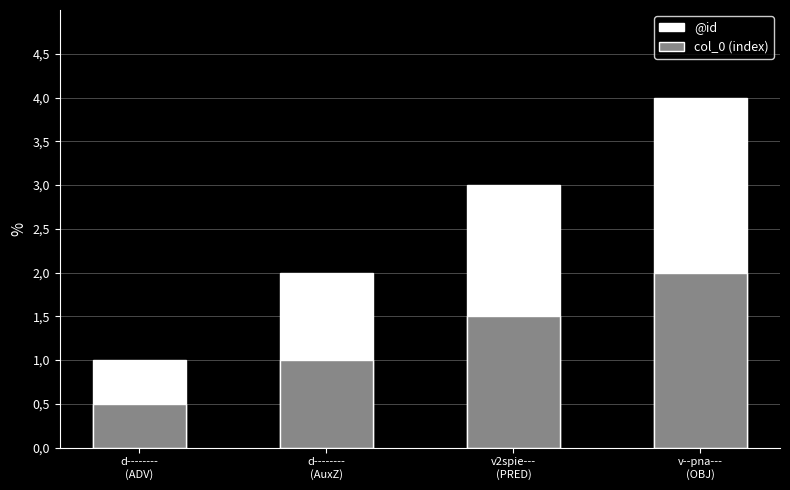

Reading left to right, what are all the values shown in this chart?

@id: 1.0	2.0	3.0	4.0
col_0 (index): 0.5	1.0	1.5	2.0